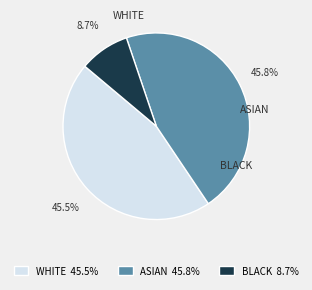

To the nearest percent, what is the difference between the largest and smallest slice percentages?

37%